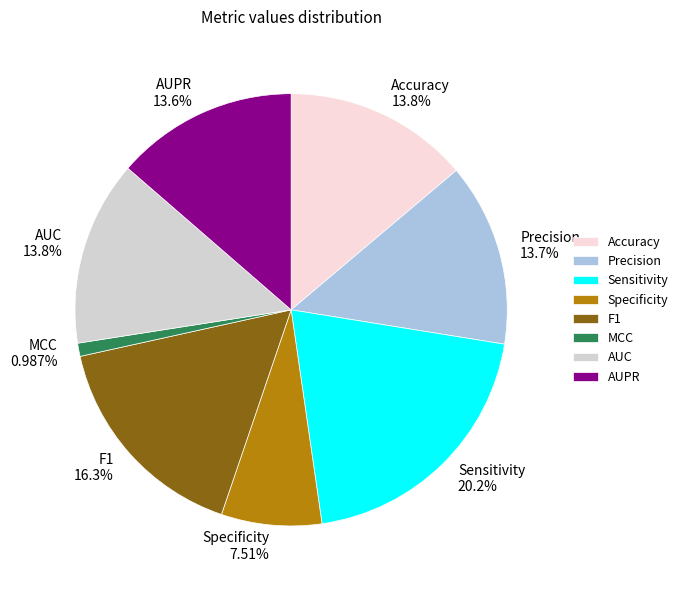

Is MCC the majority of the pie?

No